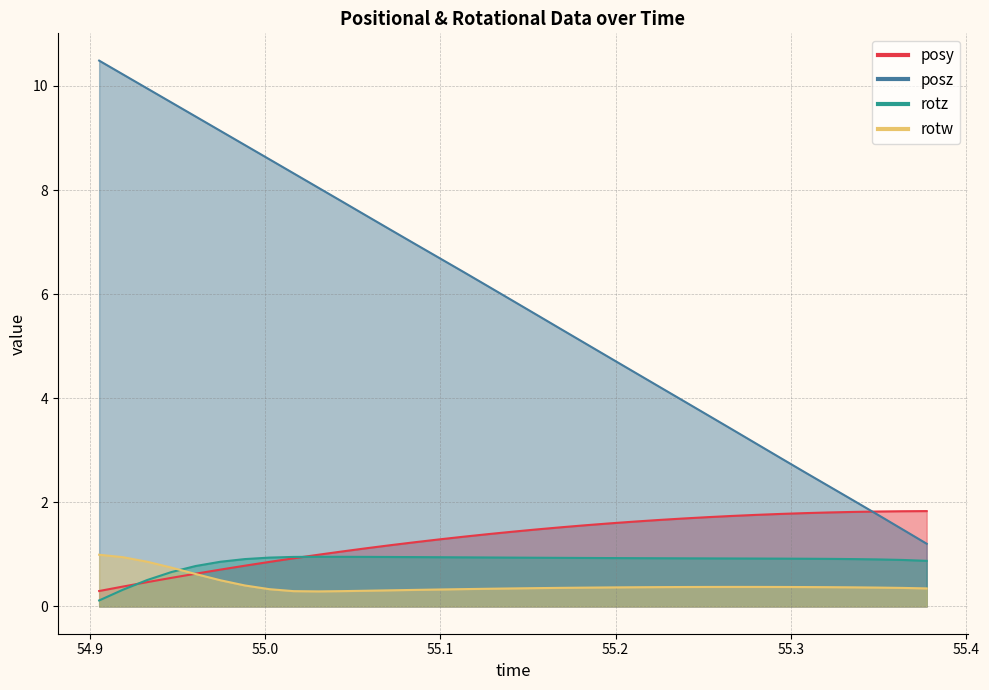

The value of rotz at 34 is 1.5. True or false?

False